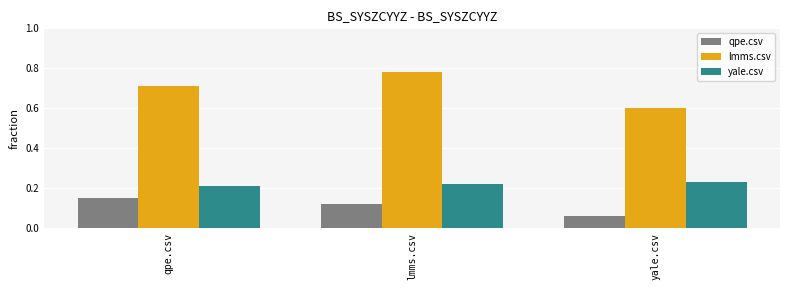

At which category is the sum across all series the highest?

lmms.csv